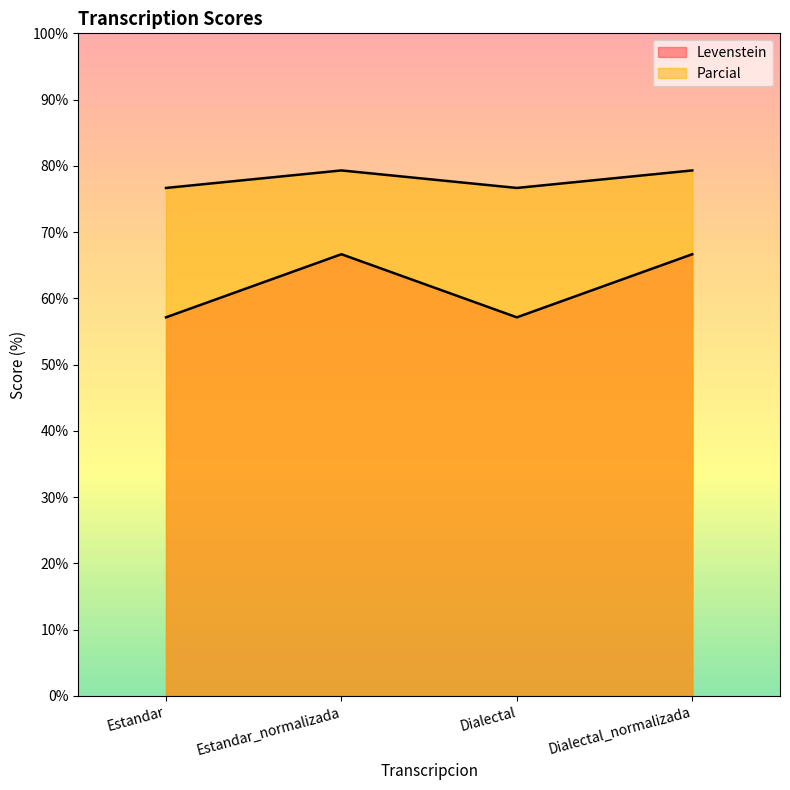

Reading left to right, transcribe all the data shown in this chart.

Levenstein: 57.1	66.7	57.1	66.7
Parcial: 76.7	79.3	76.7	79.3